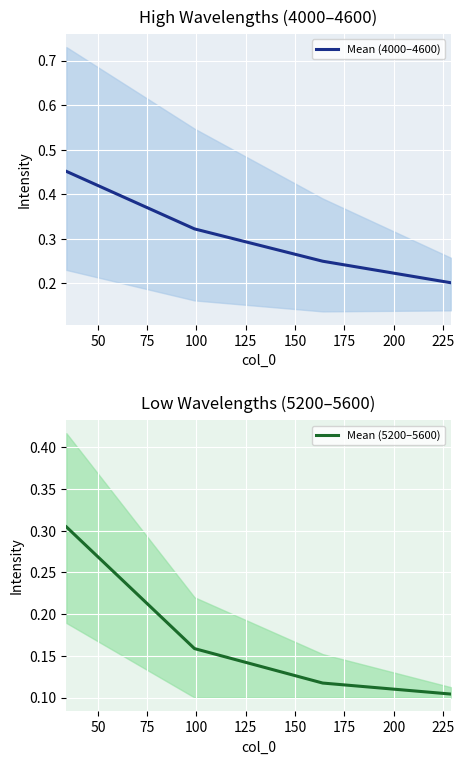

What is the smallest value displayed?

0.1